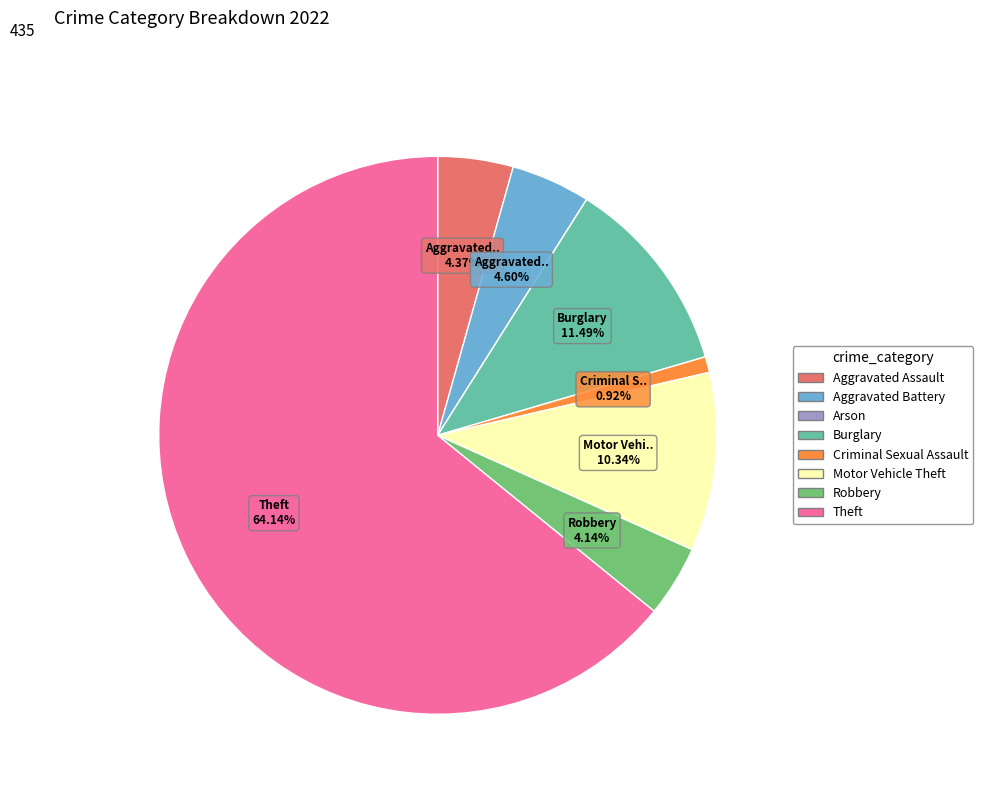

Which slice is the largest?

Theft